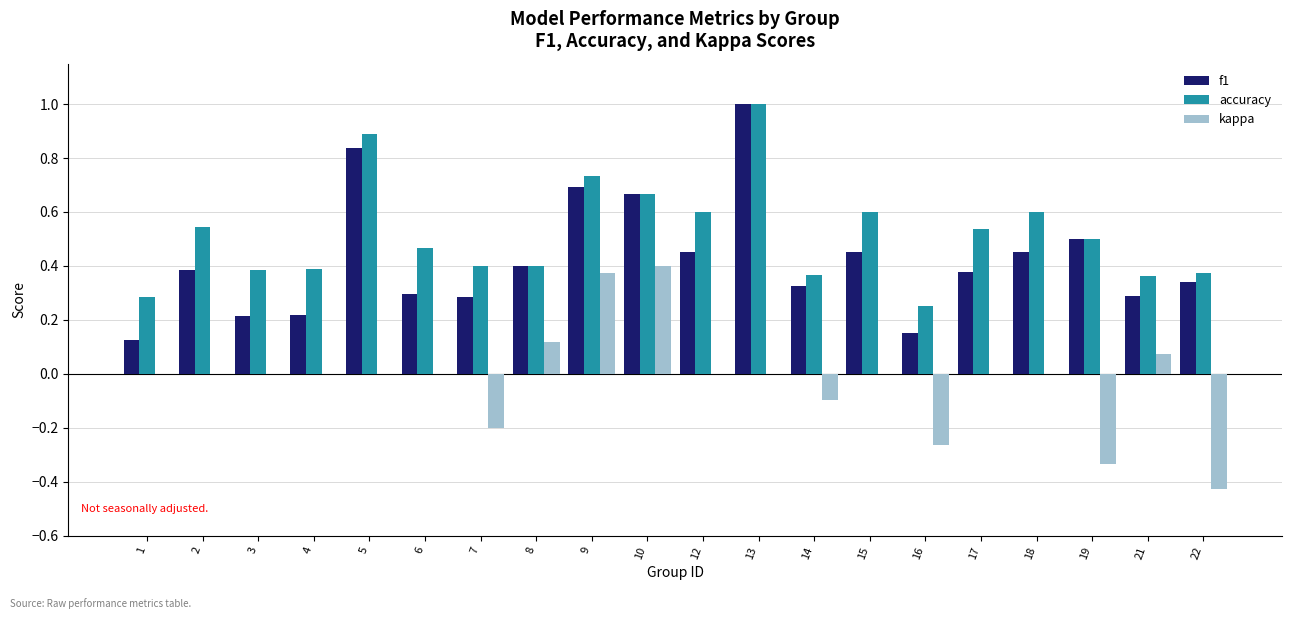

How many series are shown in this chart?

3